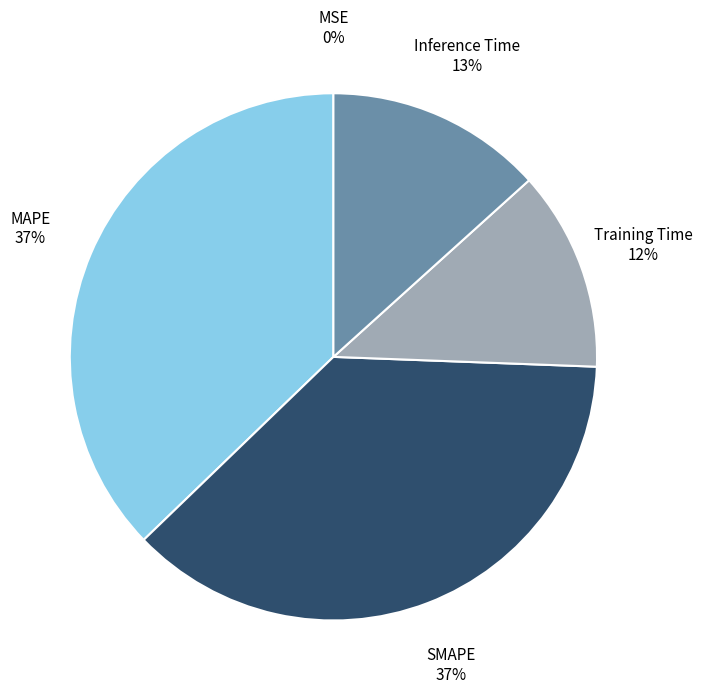

To the nearest percent, what is the average slice percentage?

20%